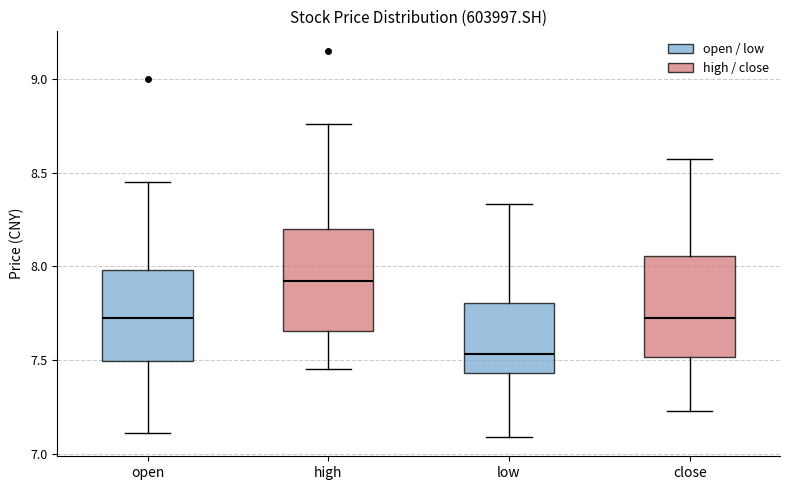

Reading left to right, read every box against the y-axis: the position of its median line, the range the box covers, and the ends of its whiskers. The values are not printed on the chart, so give them approximately, as read against the axis.

open: median 7.75, box 7.50 to 8.00, whiskers 7.10 to 8.45
high: median 7.90, box 7.65 to 8.20, whiskers 7.45 to 8.75
low: median 7.55, box 7.45 to 7.80, whiskers 7.10 to 8.35
close: median 7.75, box 7.50 to 8.05, whiskers 7.25 to 8.55